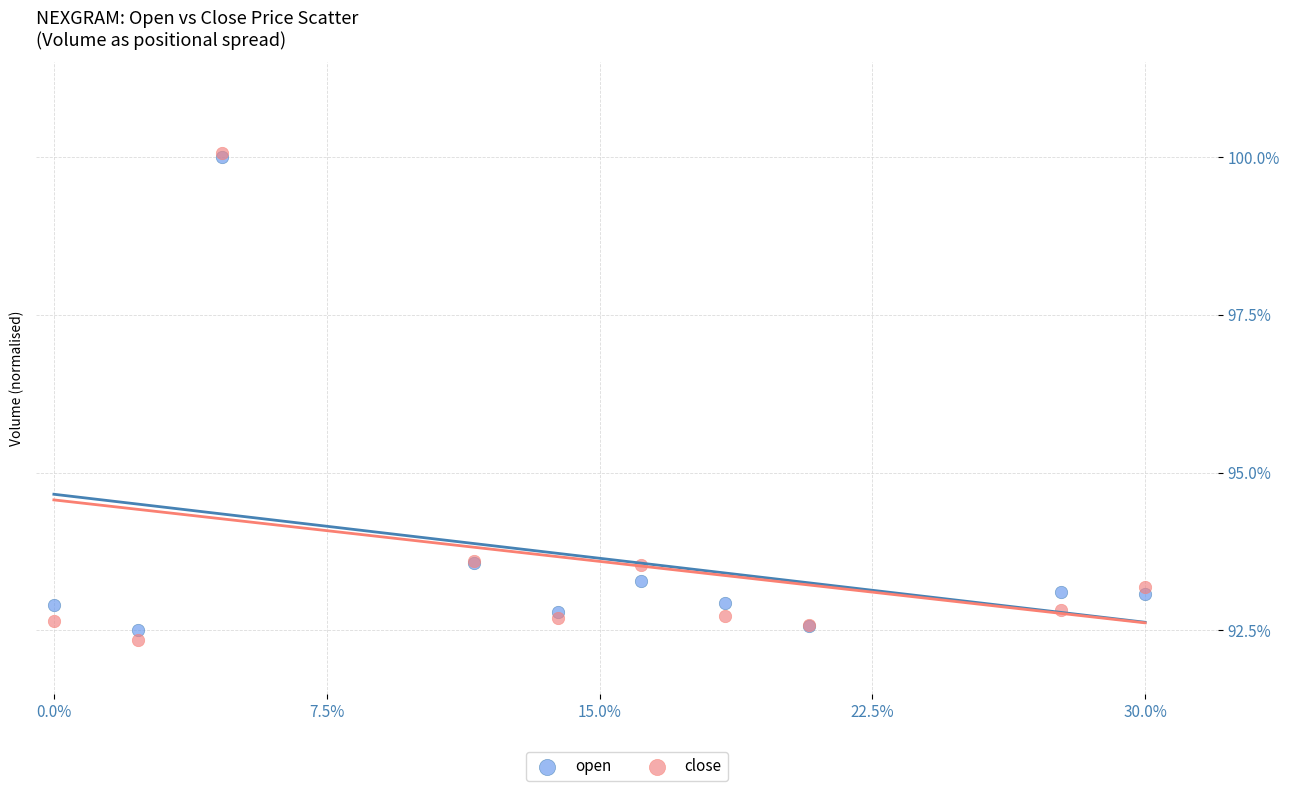

Which series contains the lowest Y value?

close